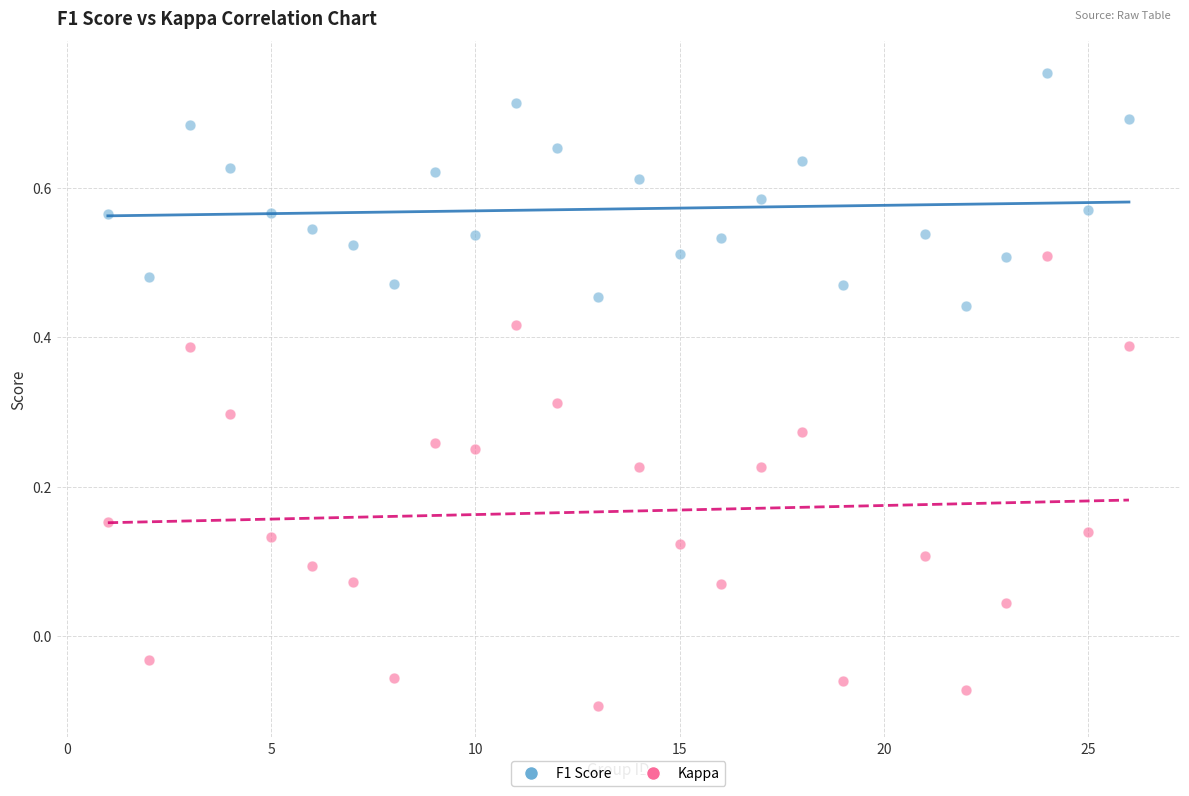

Which series has the largest Y range (max minus min)?

Kappa